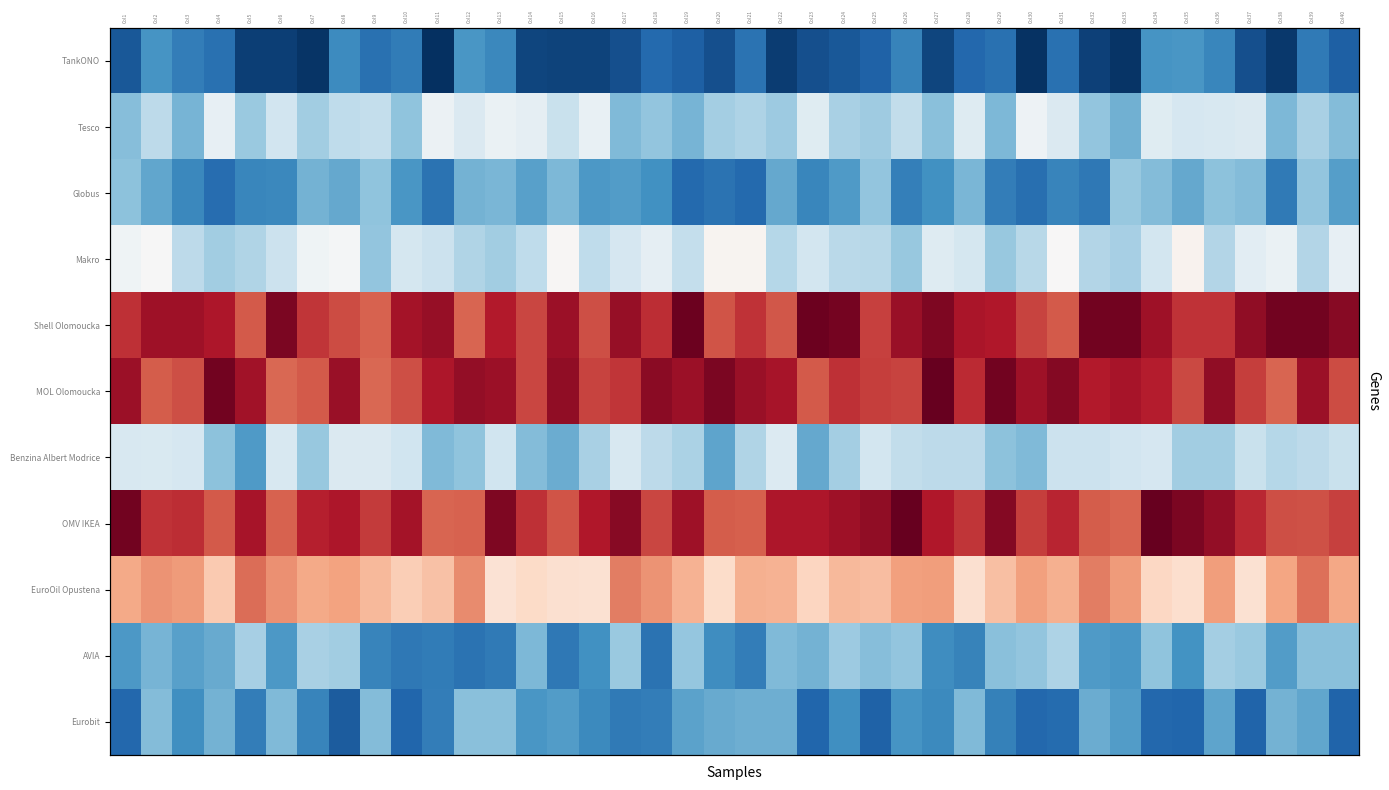

What is the approximate value of Eurobit at Col32?

32.6